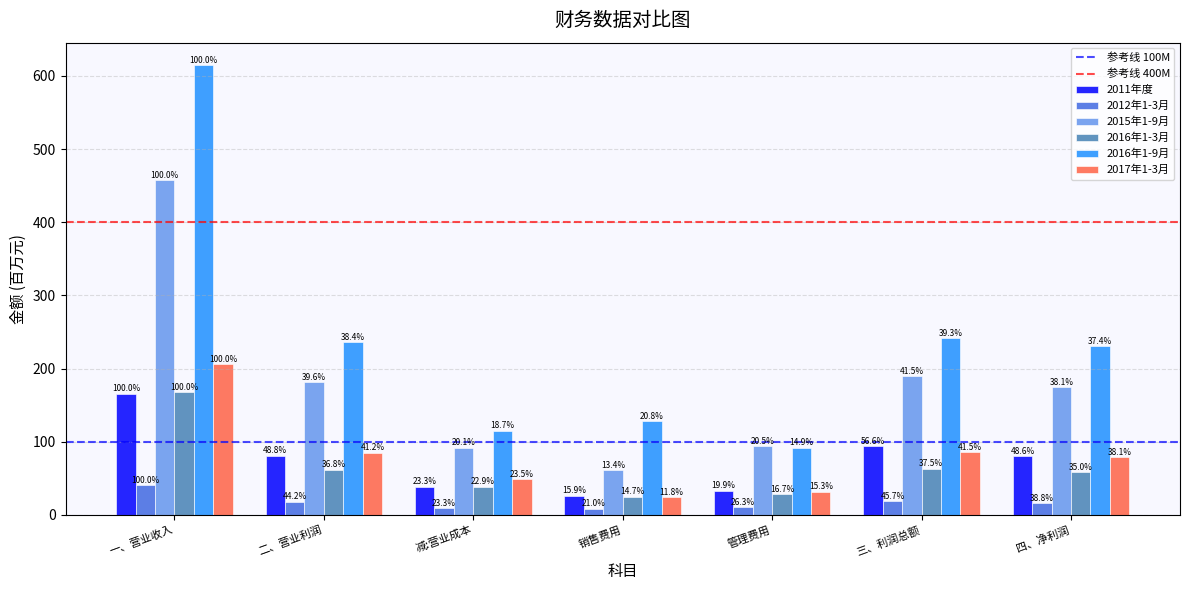

Between 一、营业收入 and 二、营业利润, which series saw the biggest shift?

2016年1-9月